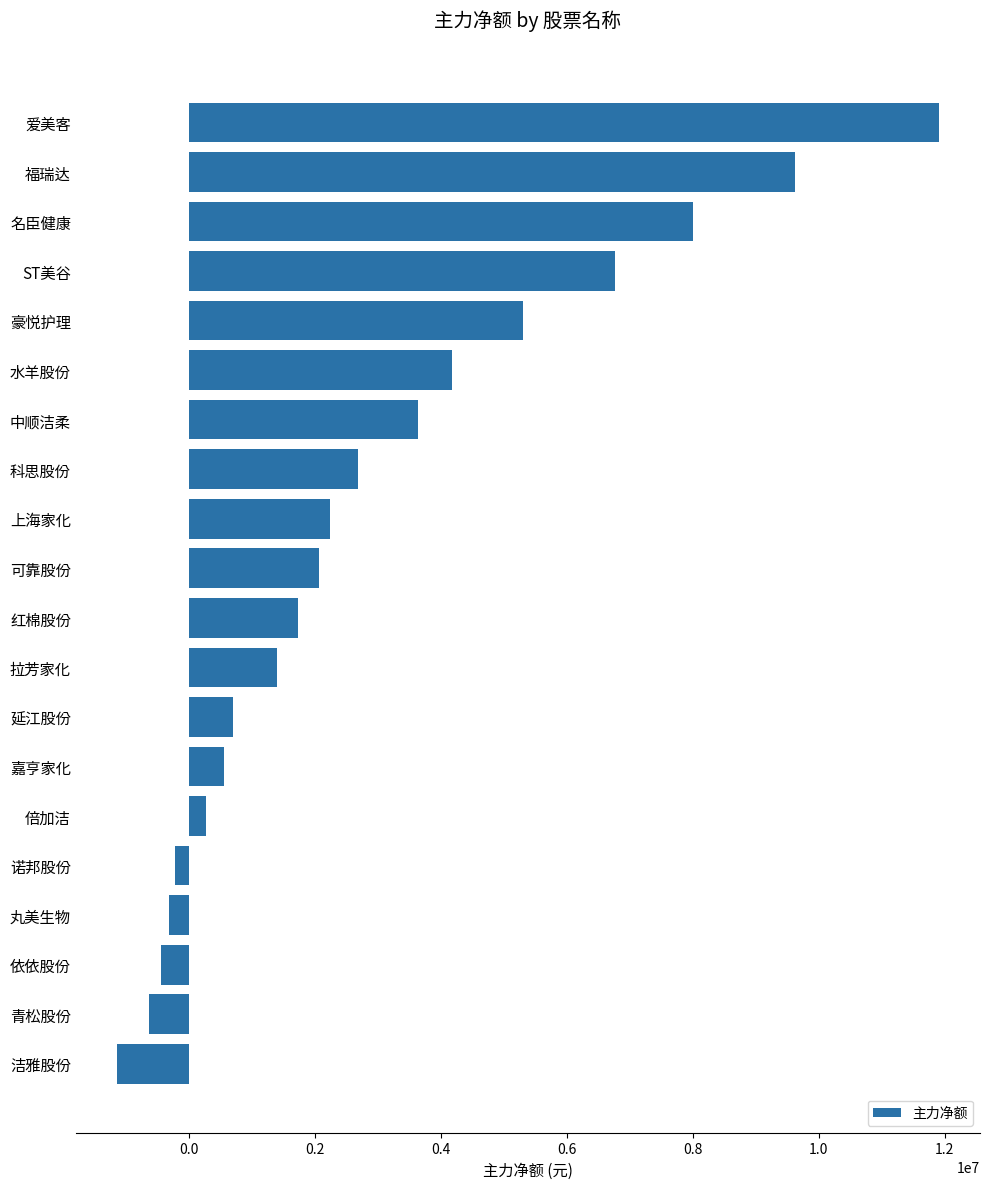

Is it true that the value at 可靠股份 is 2914288?

False